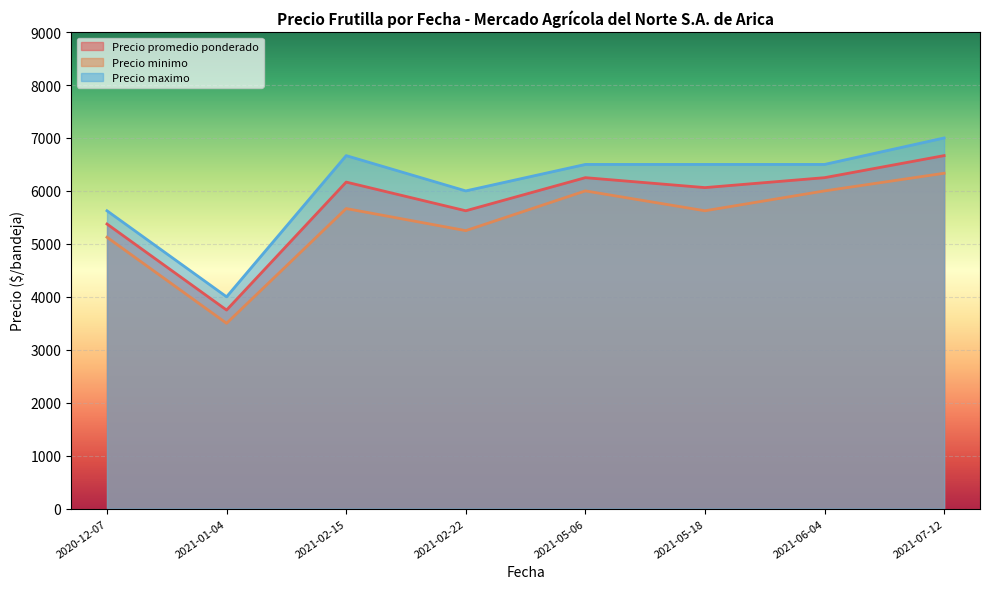

Between 2020-12-07 and 2021-02-15, which is larger?

2021-02-15